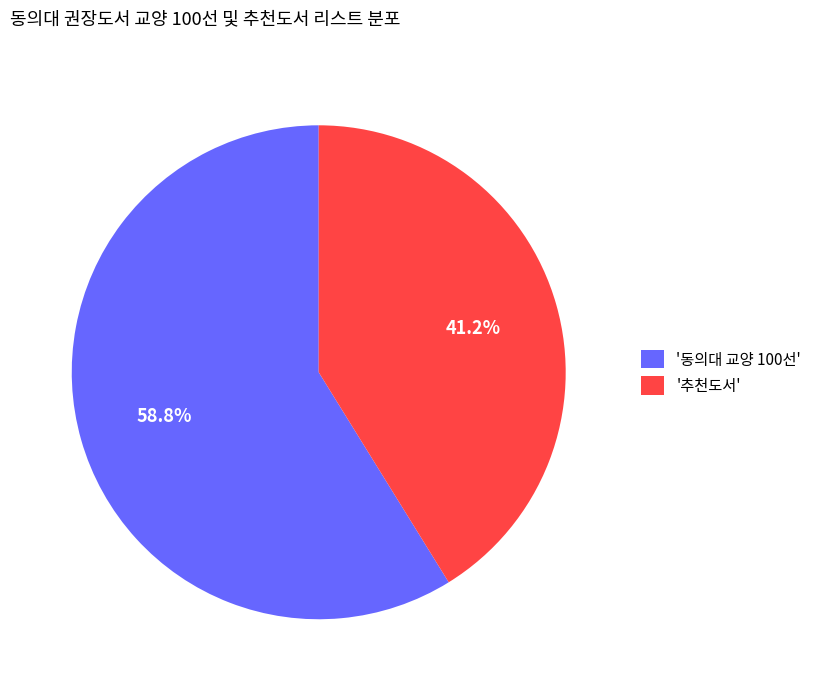

Which has a higher value, '동의대 교양 100선' or '추천도서'?

'동의대 교양 100선'